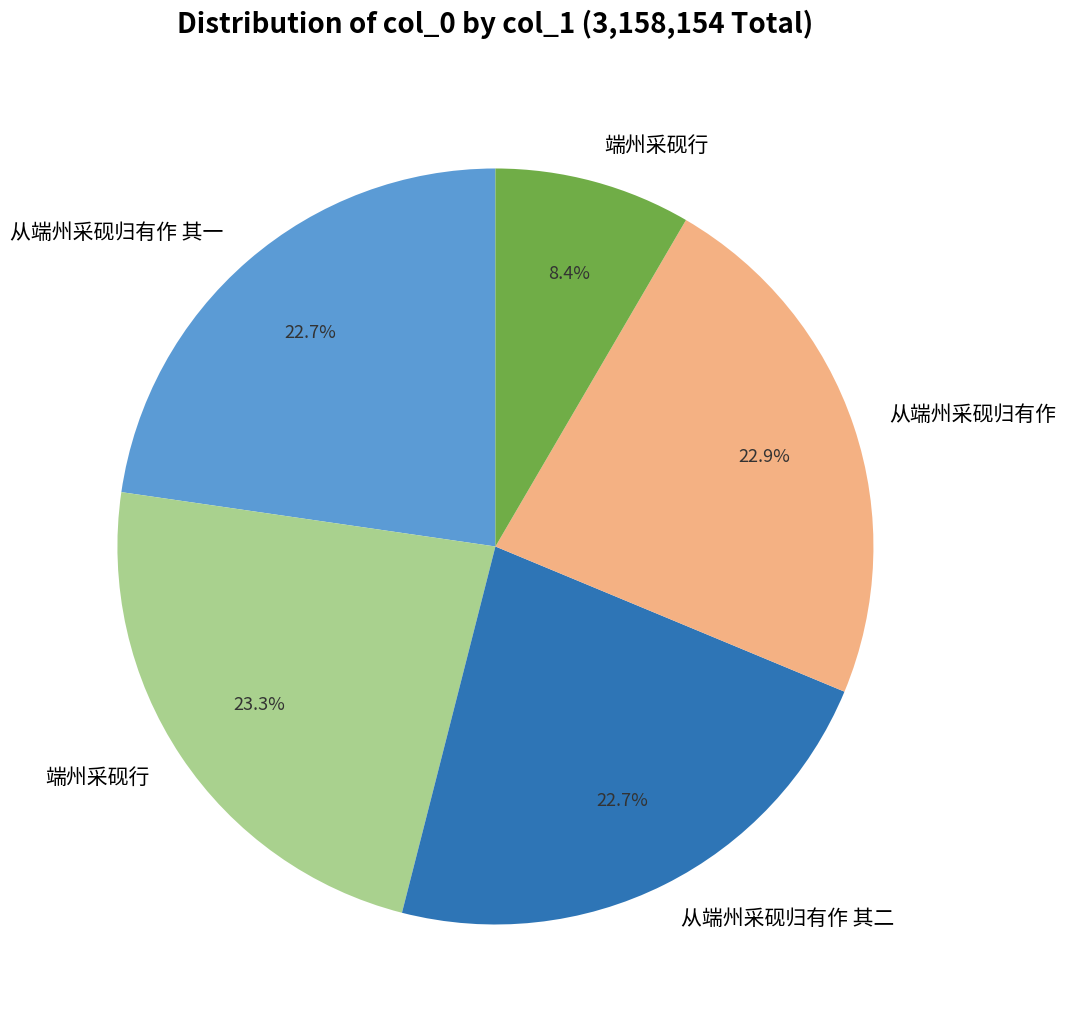

Is there any slice that represents more than half of the pie?

No